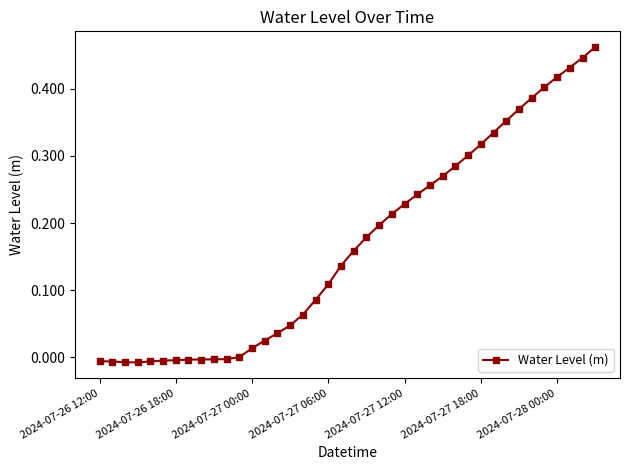

How many data points does each series have?

40